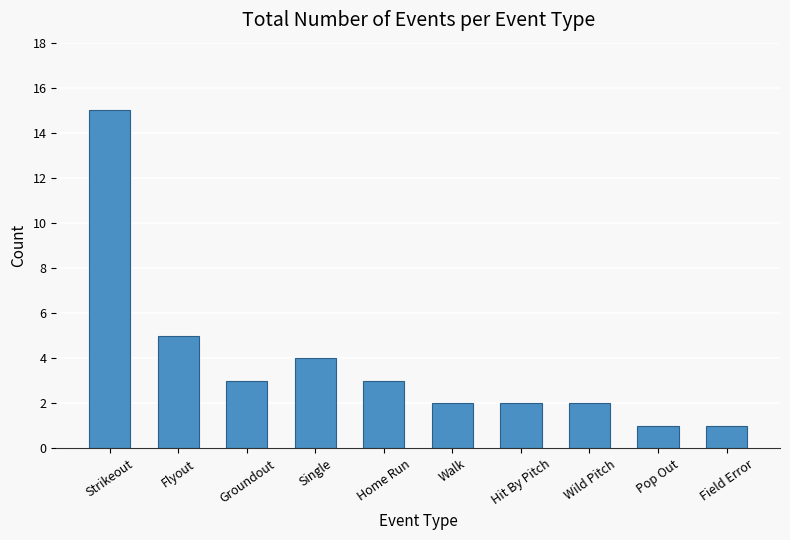

Where is the data nearest to the value 8?

Flyout